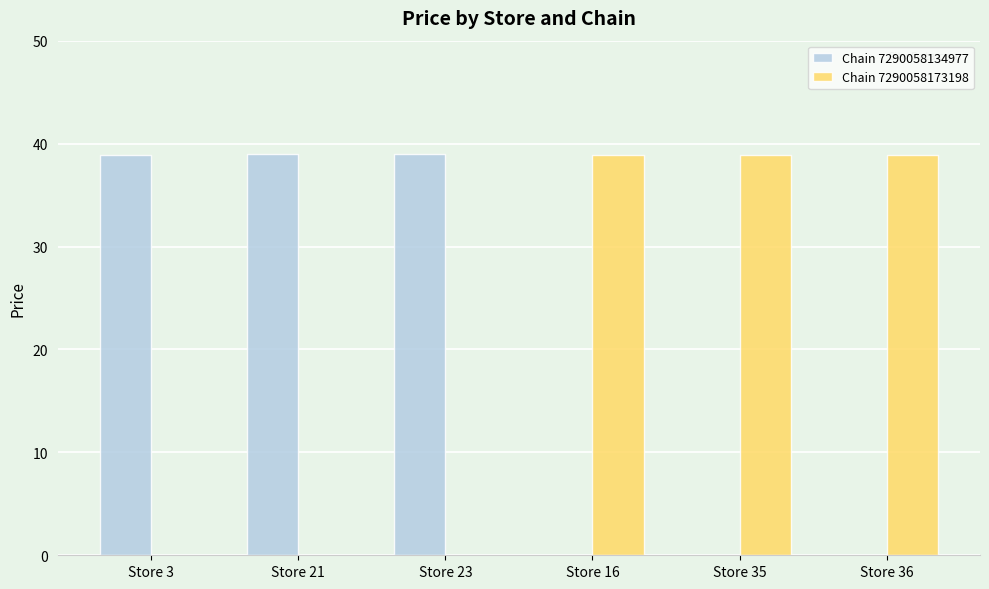

How many data points does each series have?

6